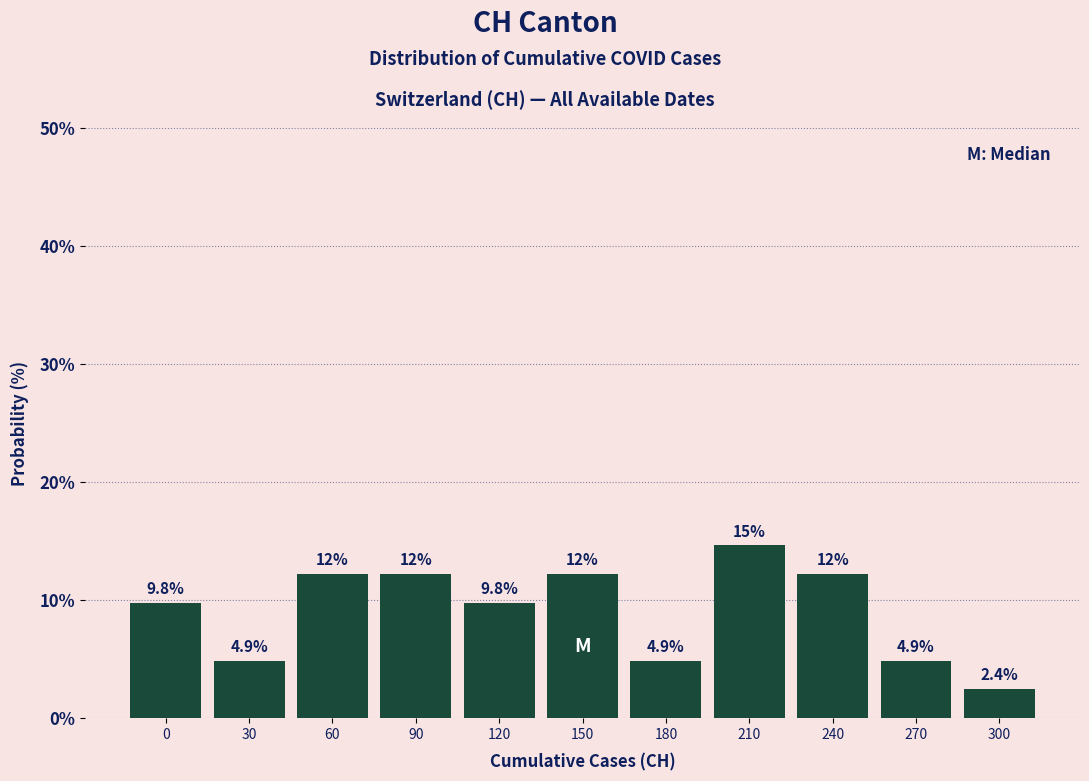

Reading left to right, list all the values displayed in this chart.

9.8	4.9	12.2	12.2	9.8	12.2	4.9	14.6	12.2	4.9	2.4